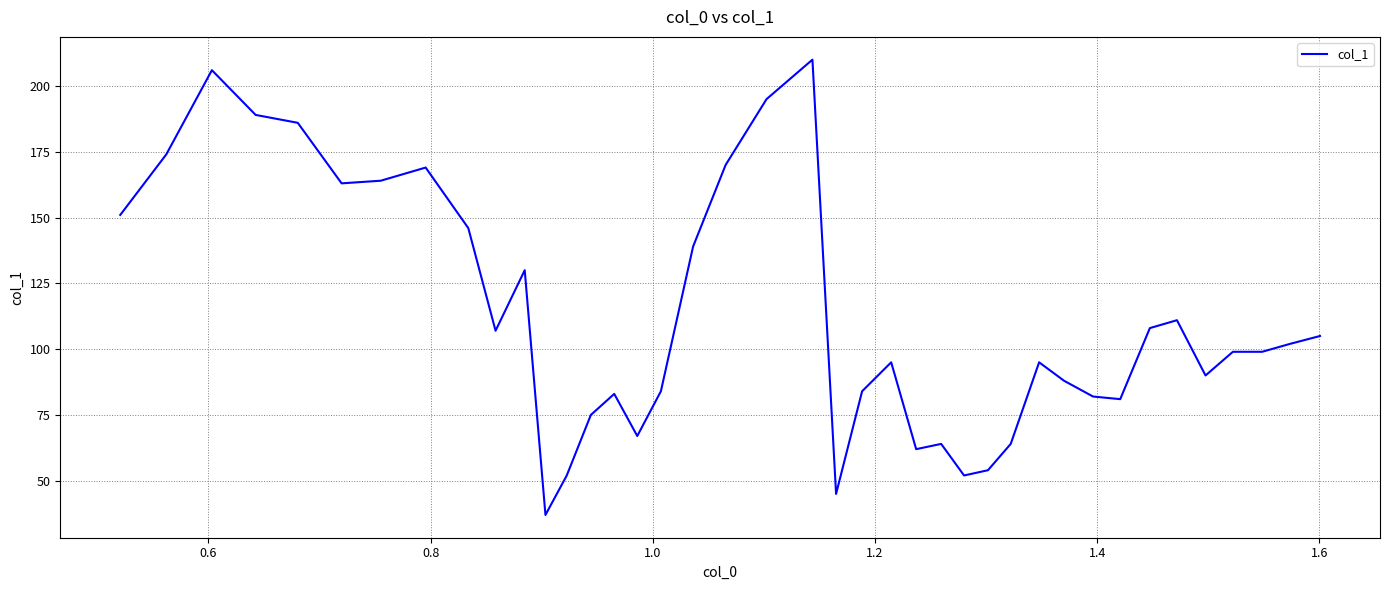

What is the difference between the maximum and minimum values?

173